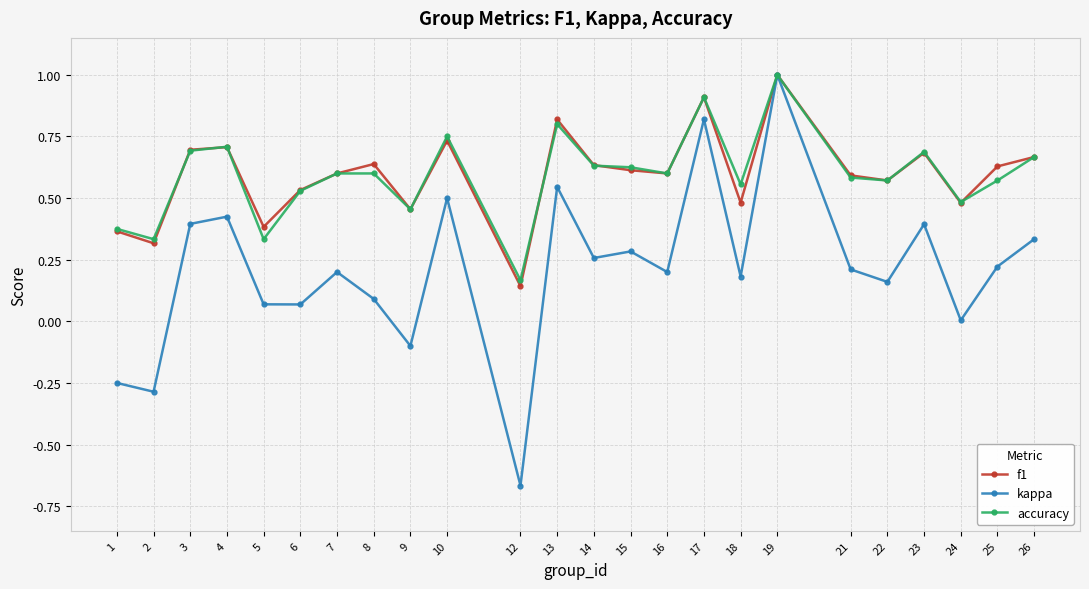

Rank the series at 12 from lowest to highest value.

kappa, f1, accuracy